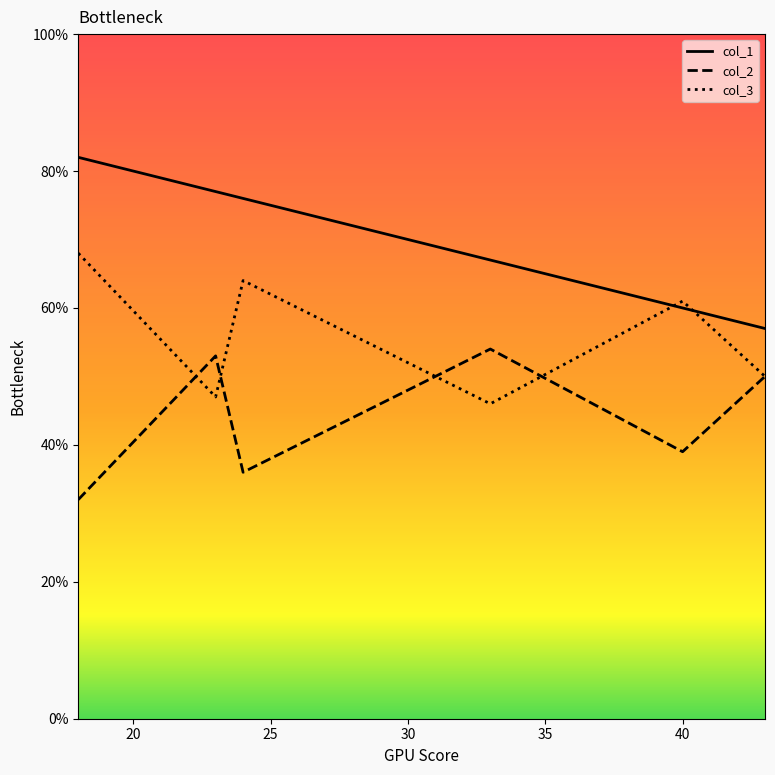

Rank the series by their average value, from lowest to highest.

col_2, col_3, col_1